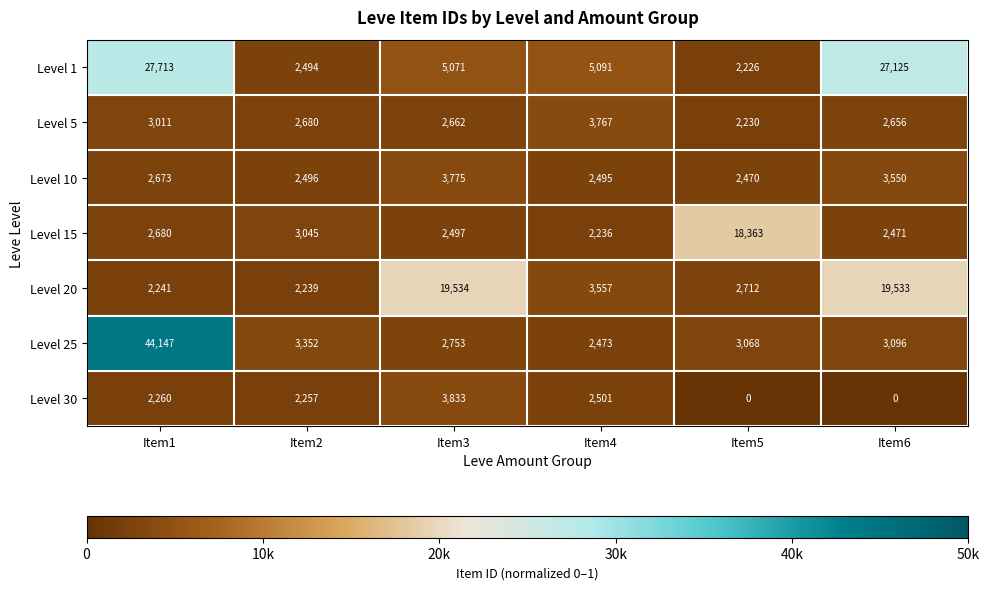

What is the total value across all series at Item3?

40125